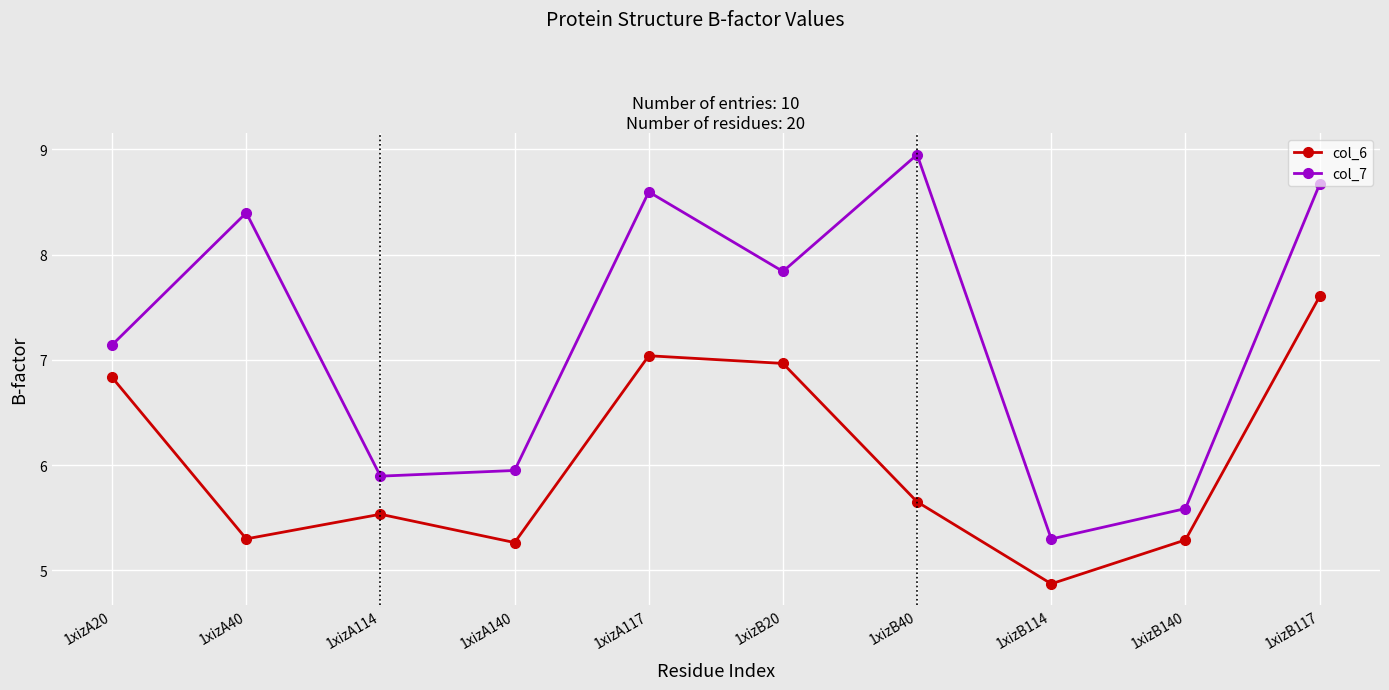

Rank the series by their average value, from highest to lowest.

col_7, col_6